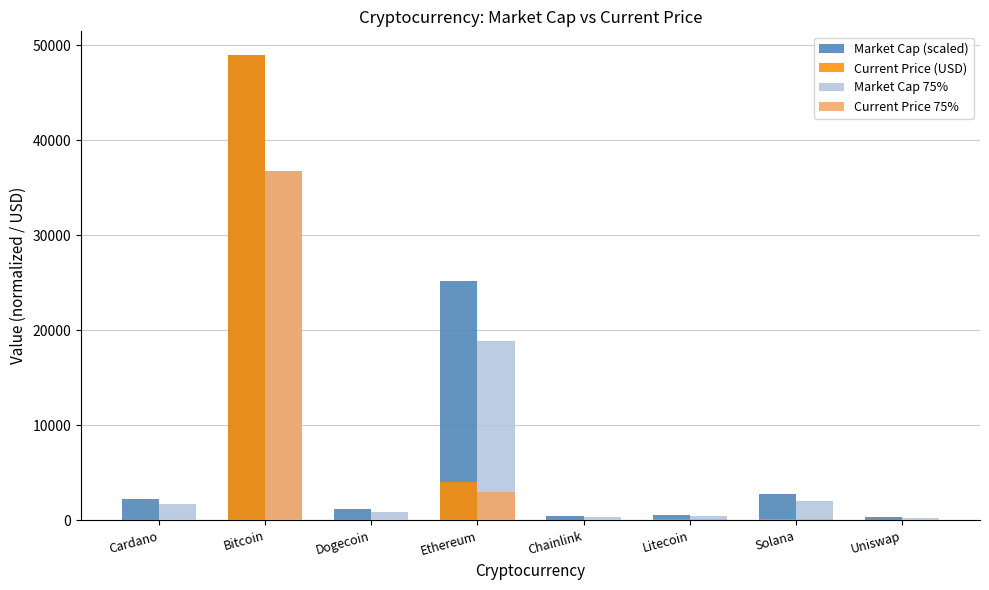

At which category is the sum across all series the highest?

Bitcoin